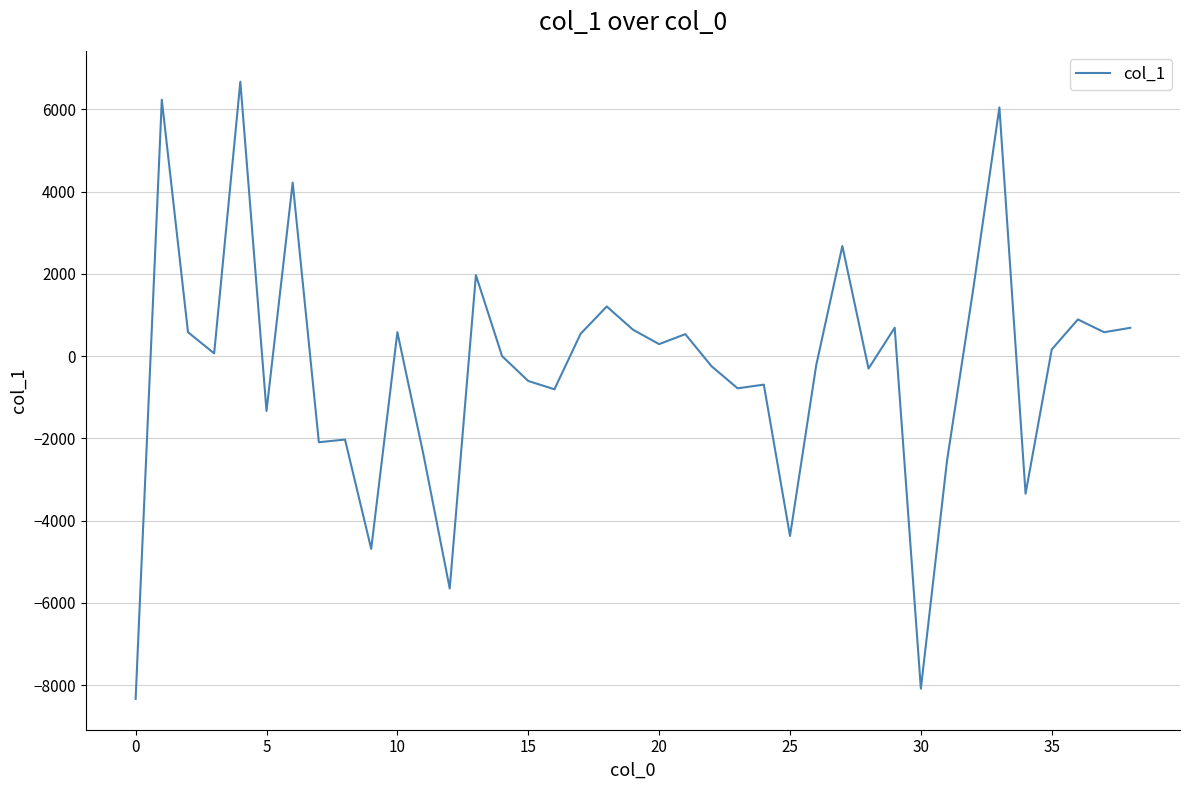

What is the greatest value displayed?

6673.4